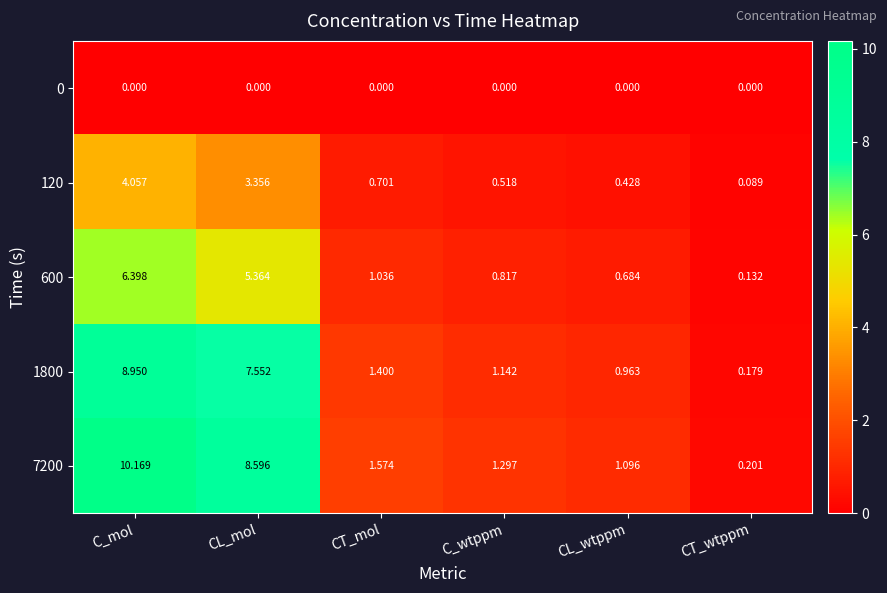

How many data points in 7200 are less than 1?

1